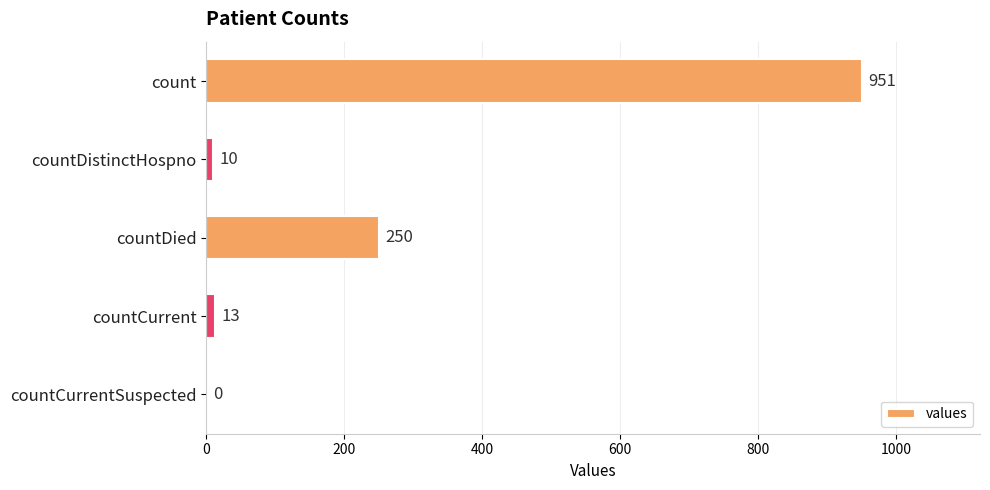

Count the number of categories in the chart.

5